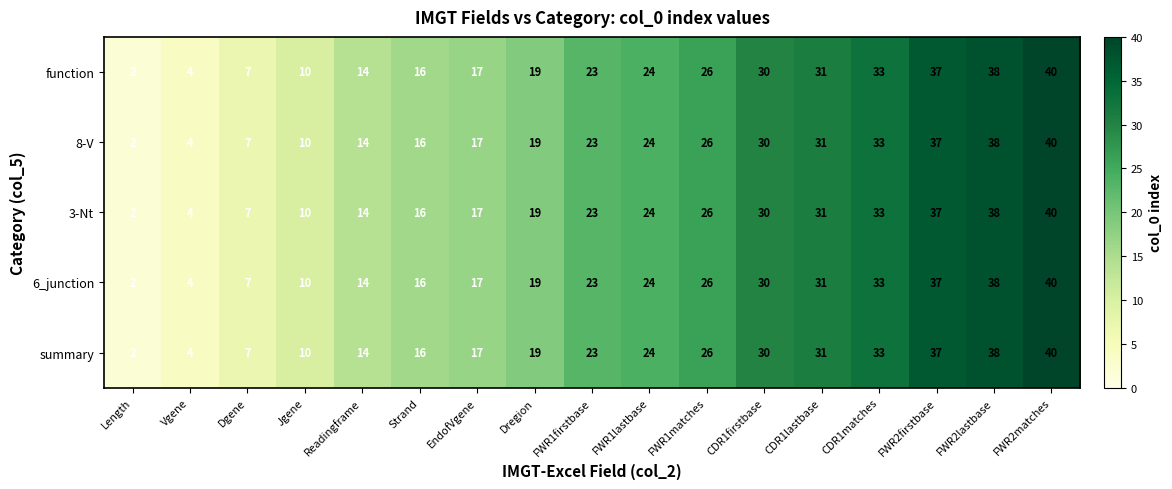

What is the total value across all series at Strand?

80